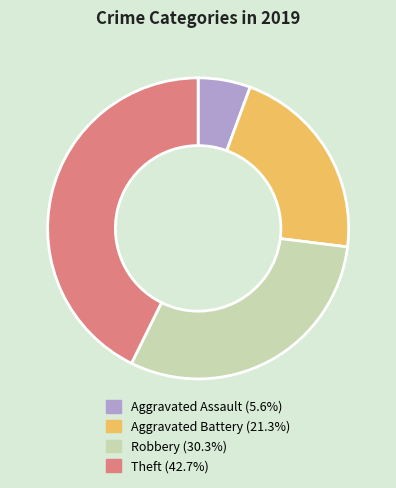

Rank the categories by value from lowest to highest.

Aggravated Assault, Aggravated Battery, Robbery, Theft